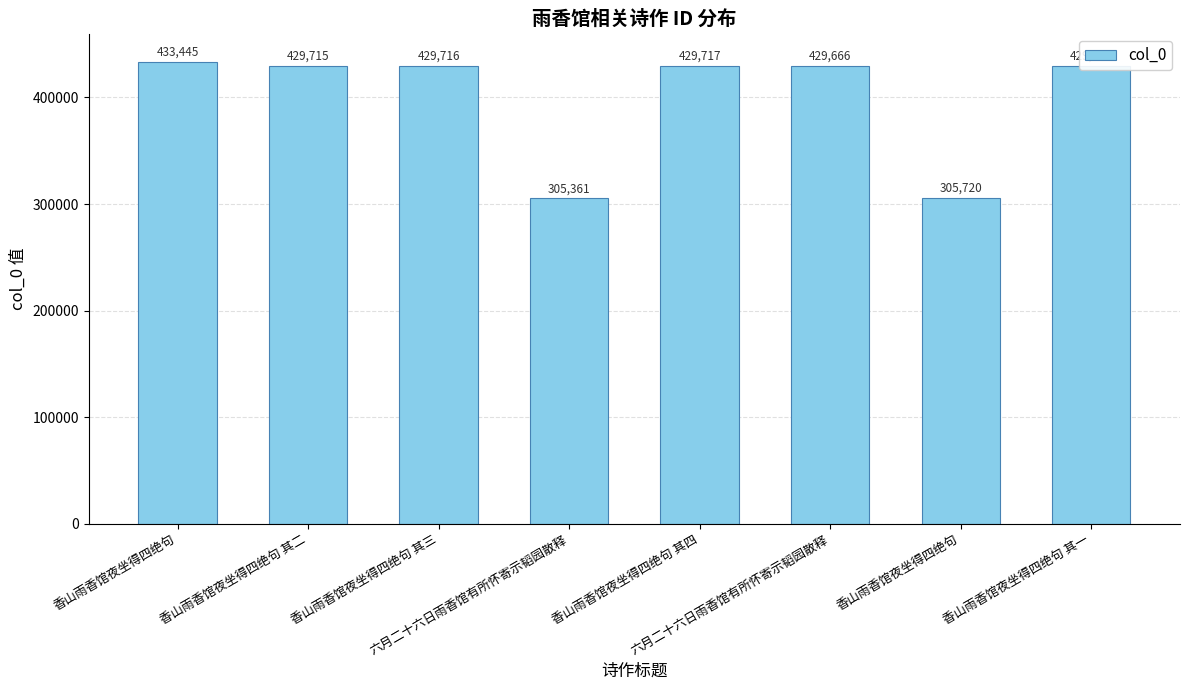

How many data points are less than 429715?

4